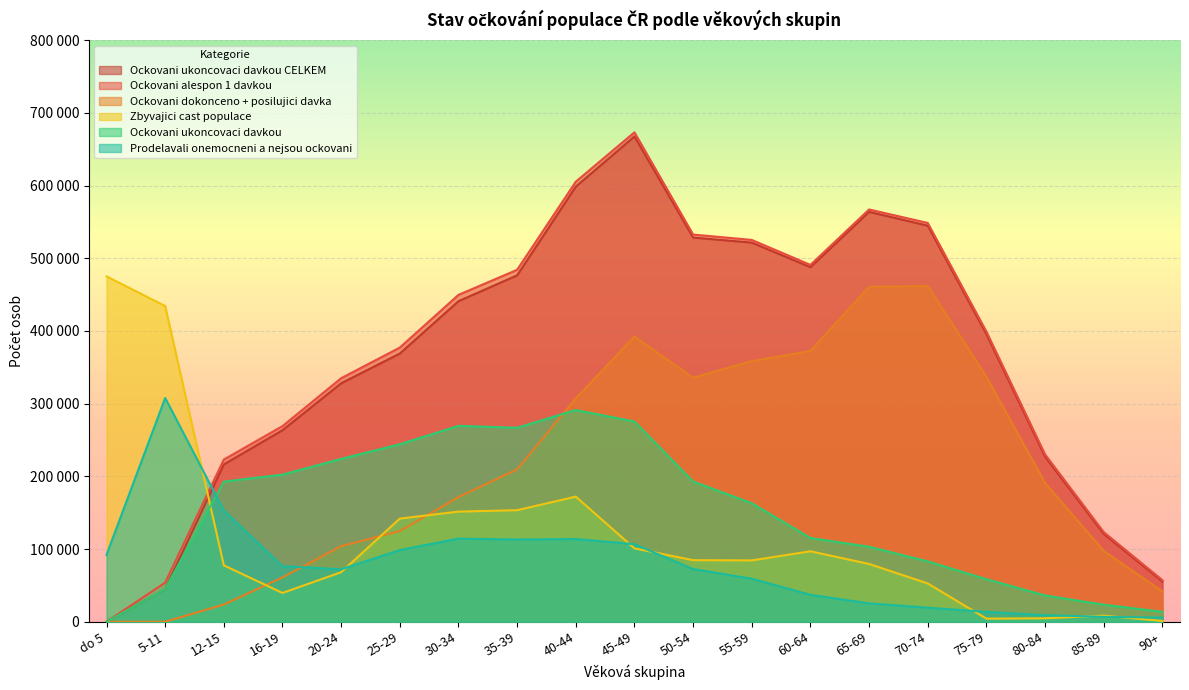

List the labels in order of Ockovani ukoncovaci davkou value, largest first.

40-44, 45-49, 30-34, 35-39, 25-29, 20-24, 16-19, 50-54, 12-15, 55-59, 60-64, 65-69, 70-74, 75-79, 5-11, 80-84, 85-89, 90+, do 5